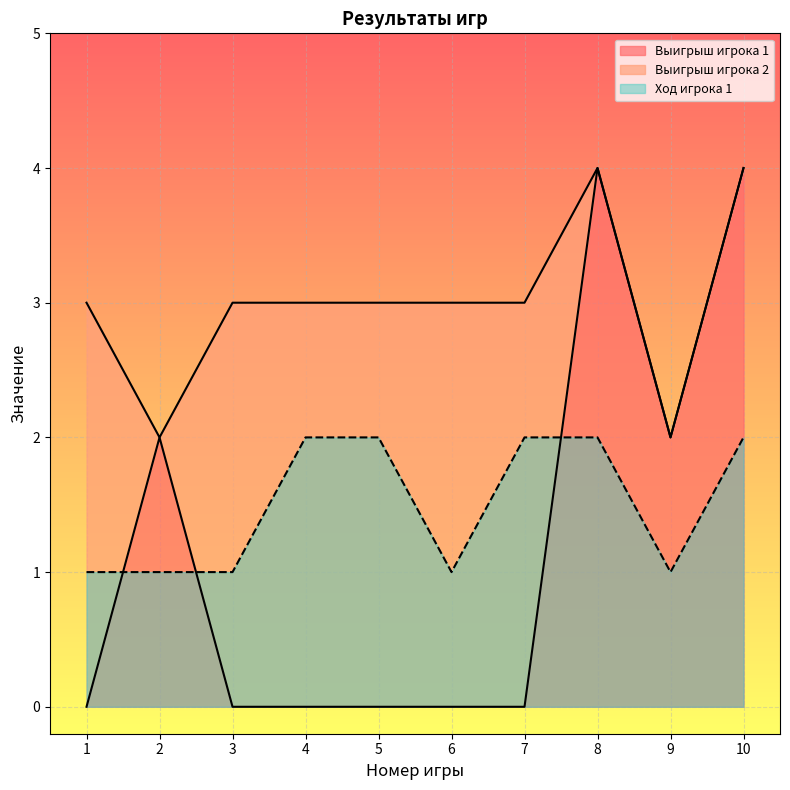

The value of Выигрыш игрока 1 at 1 is 0. True or false?

True